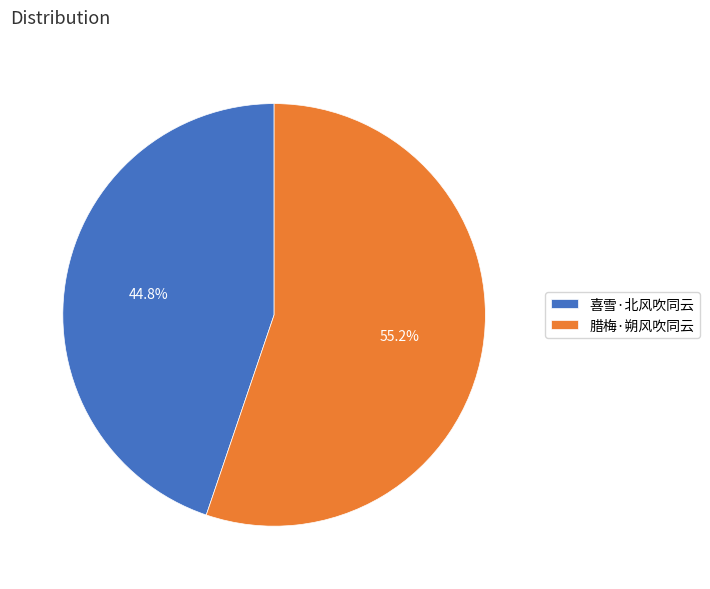

Which category has the smallest portion of the pie?

喜雪·北风吹同云